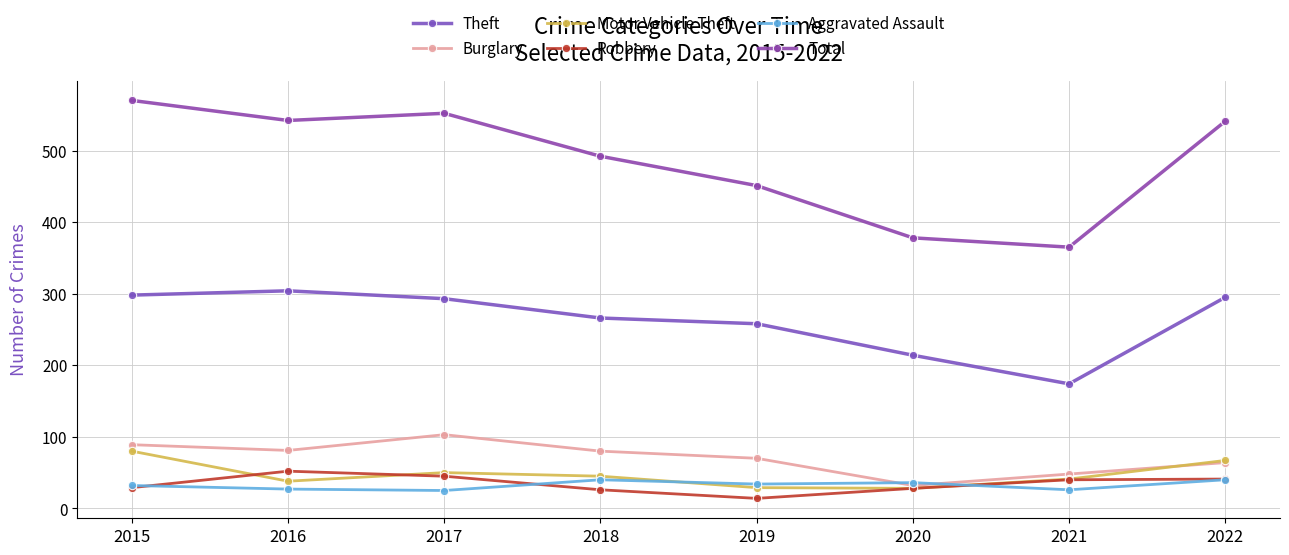

Which series has the widest spread of values?

Total